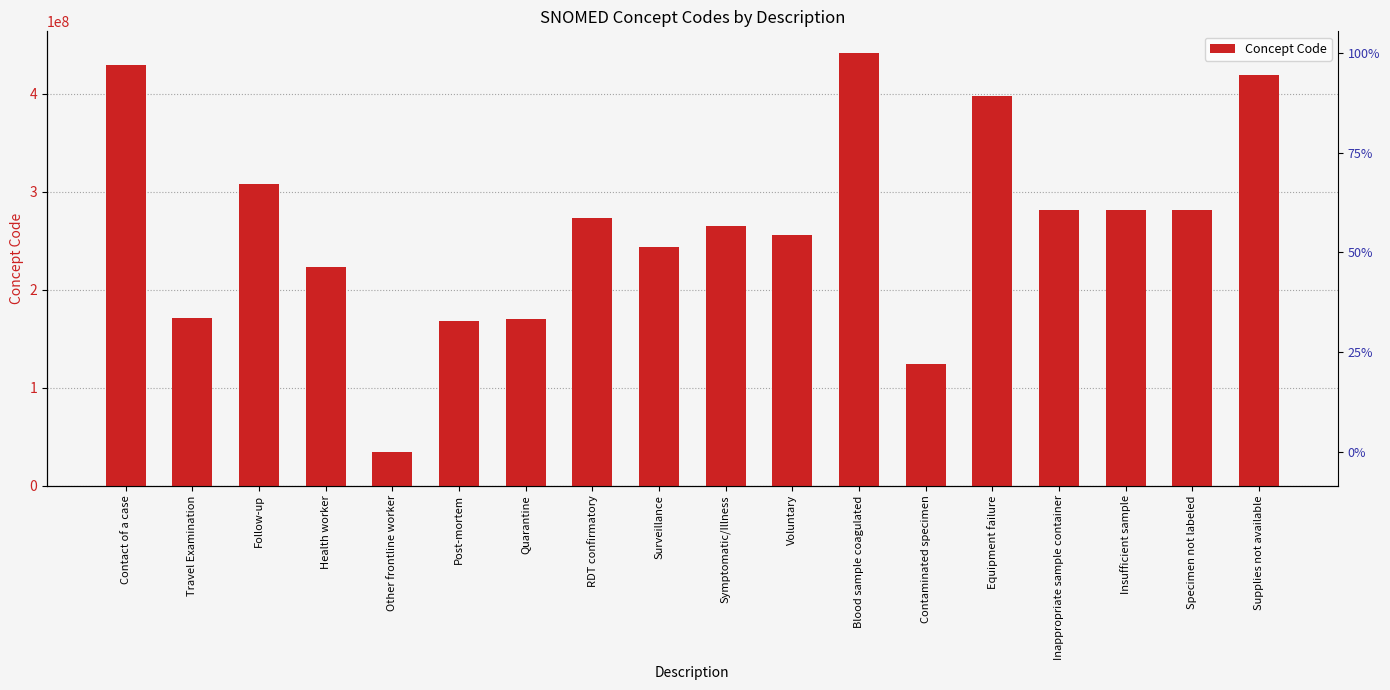

What is the label of the 16th bar from the left?

Insufficient sample